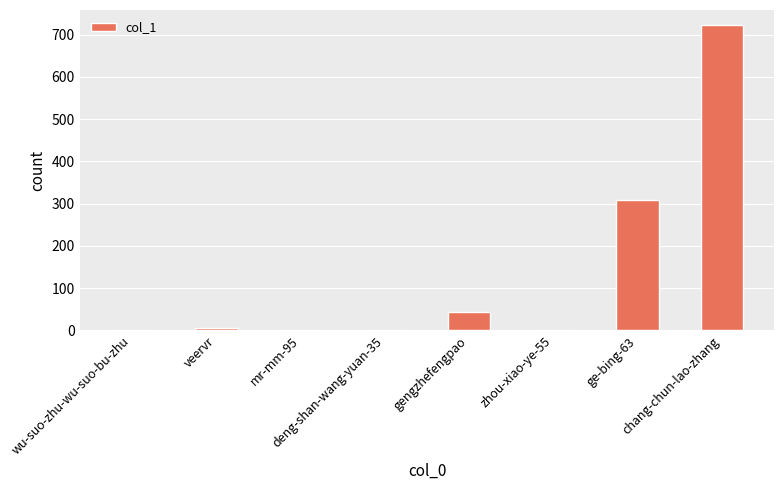

Is it true that the value at mr-mm-95 is 270?

False